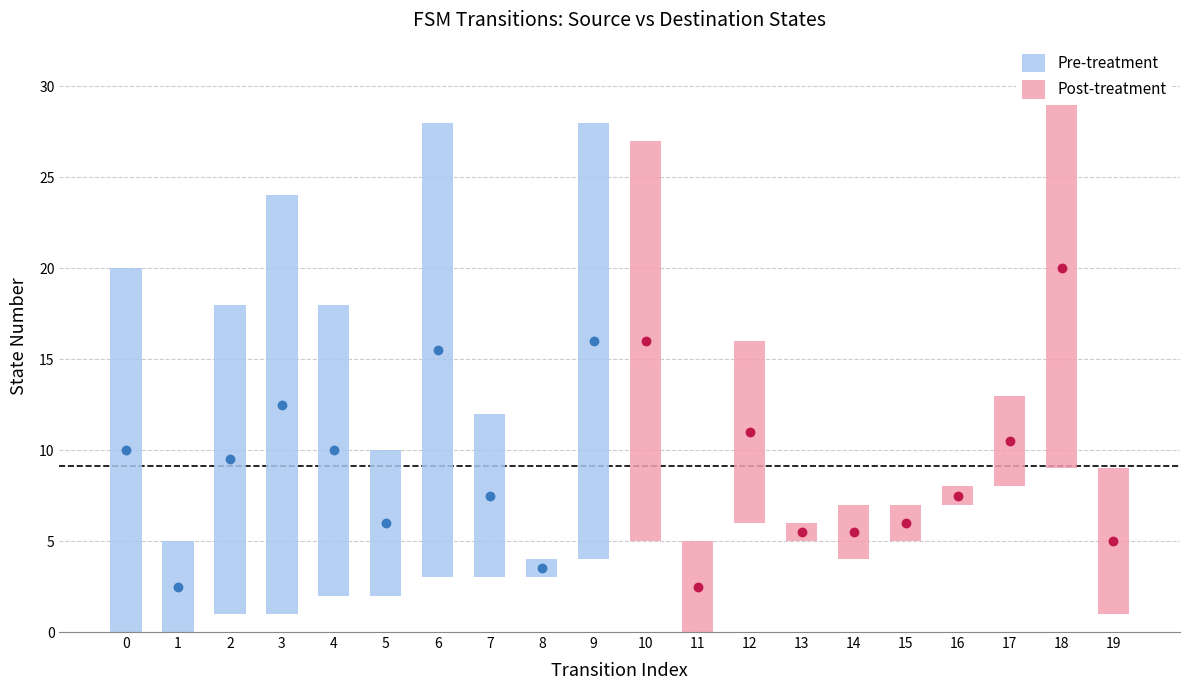

Is the value of Post-treatment at 7 greater than the value of Pre-treatment at 2?

No